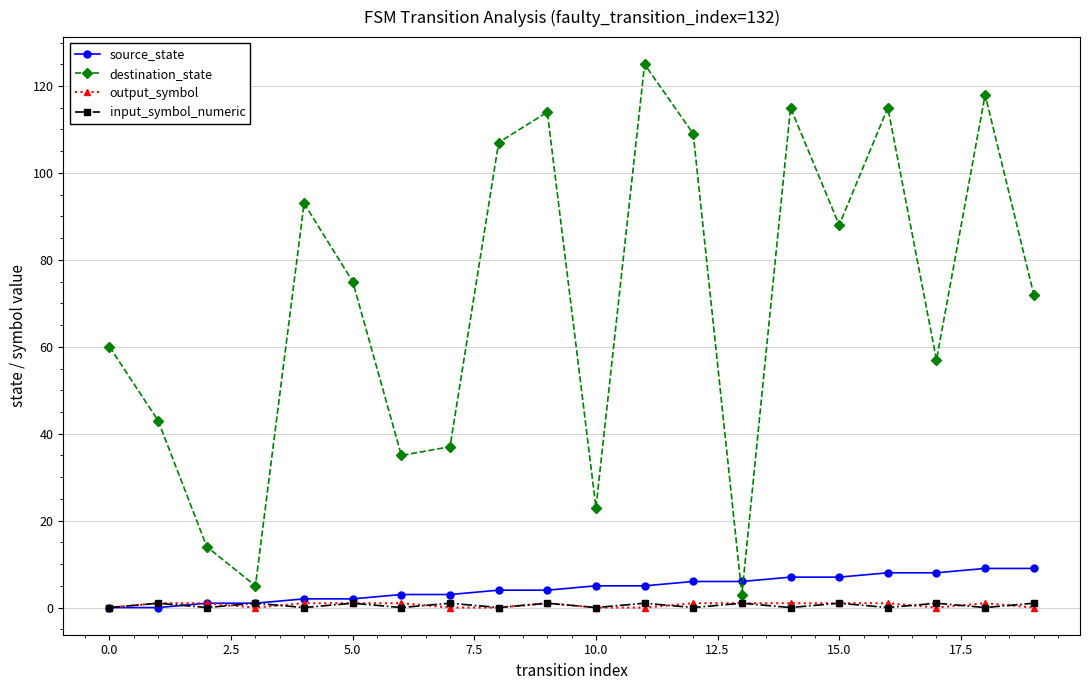

Which series has the largest total across all categories?

destination_state